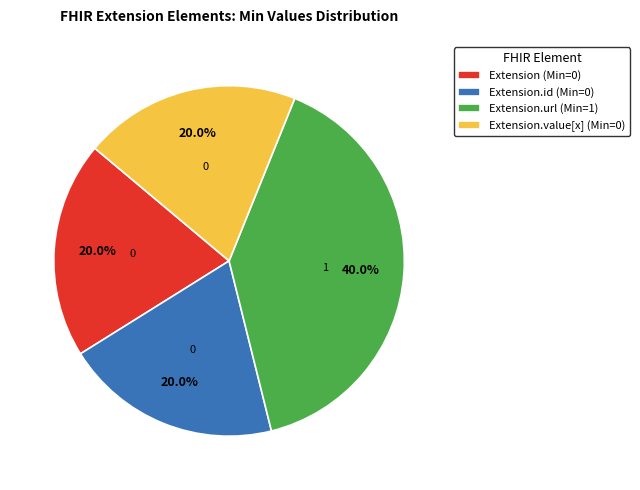

Combined, do Extension.id (Min=0) and Extension.url (Min=1) account for over 50%?

Yes